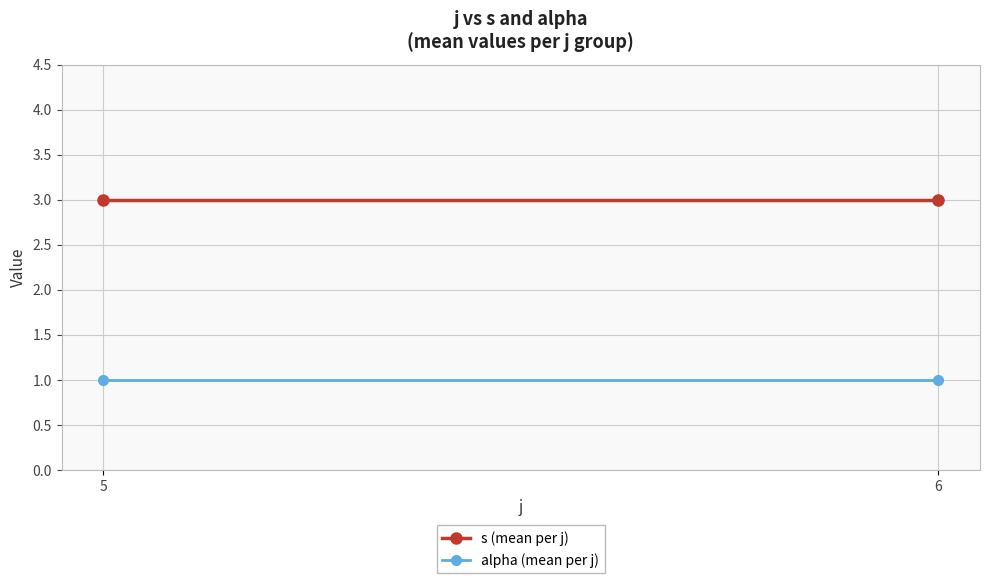

What is the sum of all s (mean per j) values?

6